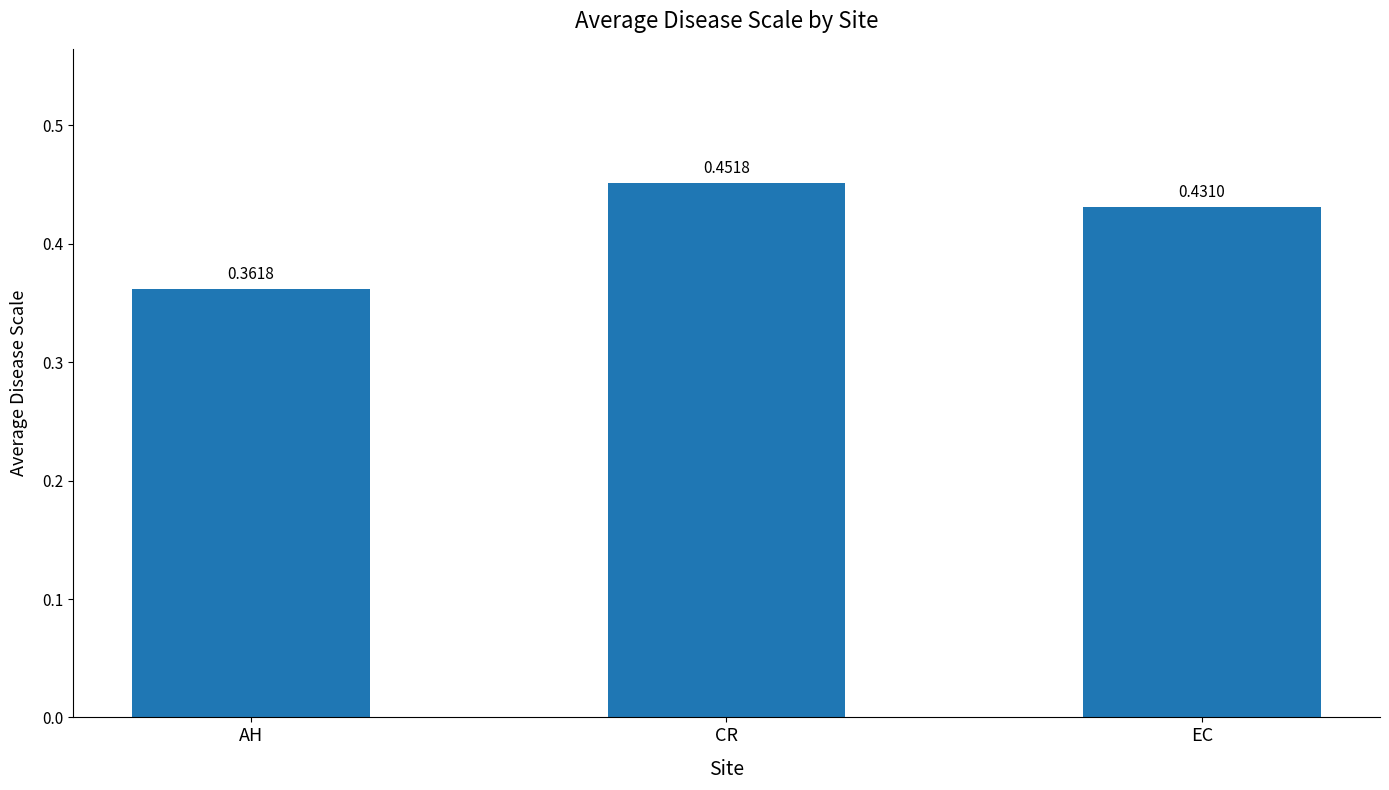

What is the sum of all values?

1.2